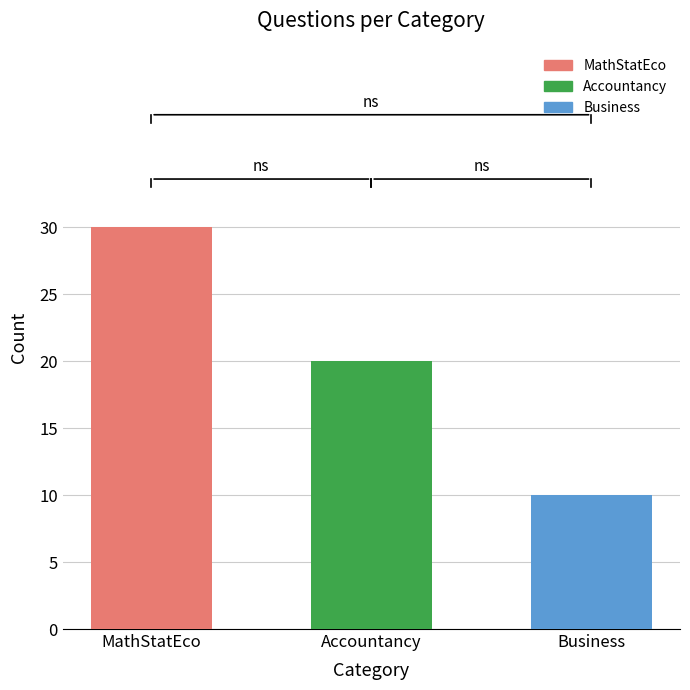

True or false: the data shows 10 at Business.

True